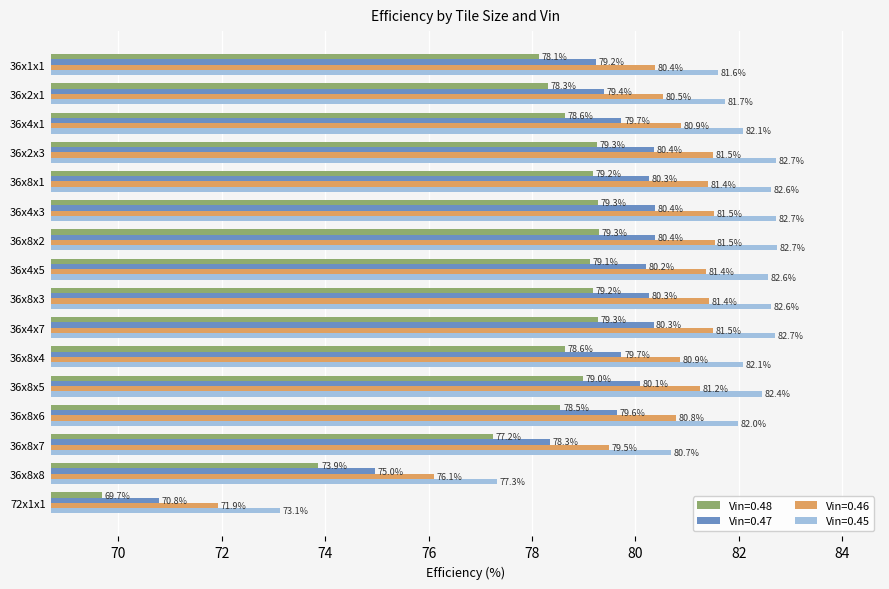

Rank the series at 36x8x3 from highest to lowest value.

Vin=0.45, Vin=0.46, Vin=0.47, Vin=0.48